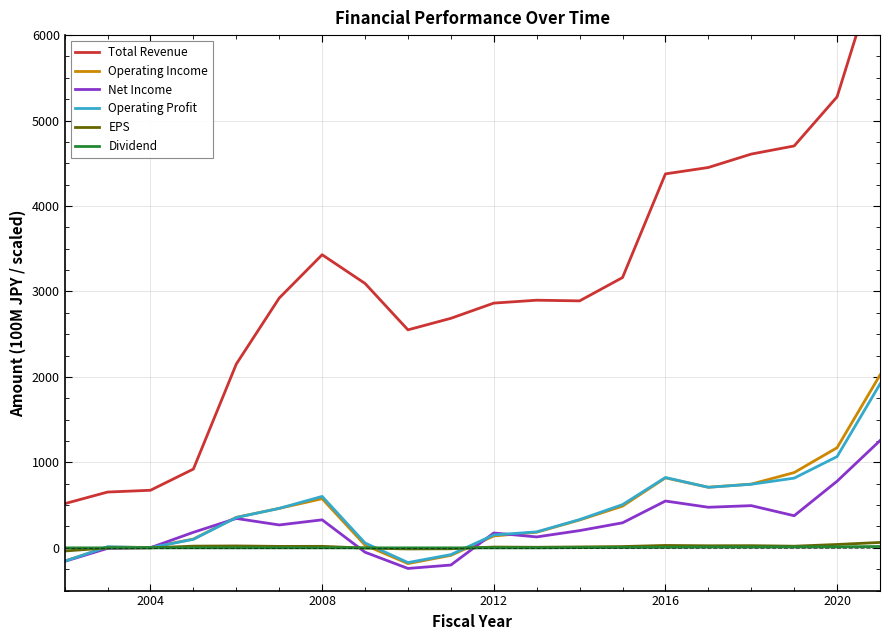

What is the maximum value for Operating Income?

2022.0